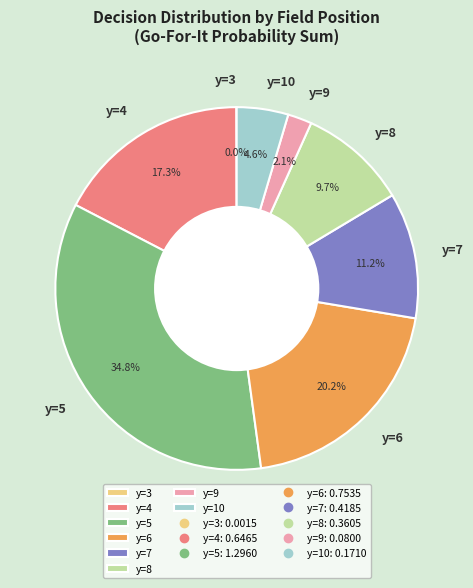

Combined, do y=9 and y=5 account for over 50%?

No